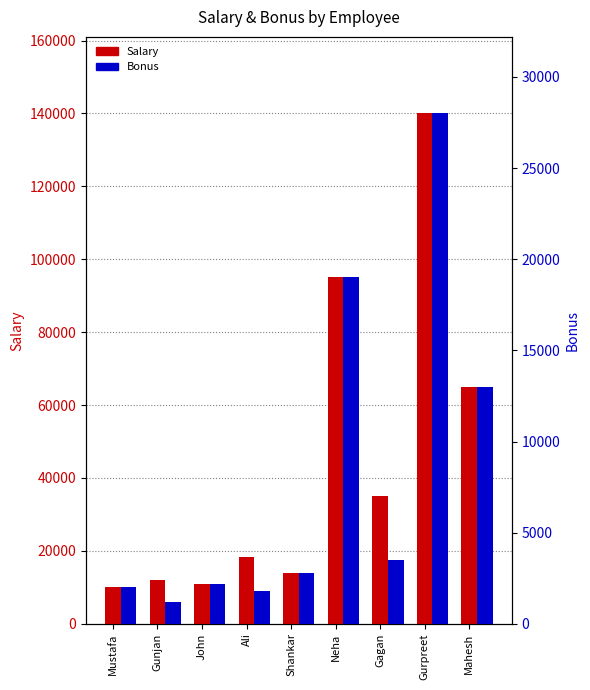

Reading left to right, list all the values displayed in this chart.

Salary: 10000	12000	11000	18200	14000	95000	35000	140000	65000
Bonus: 2000	1200	2200	1820	2800	19000	3500	28000	13000